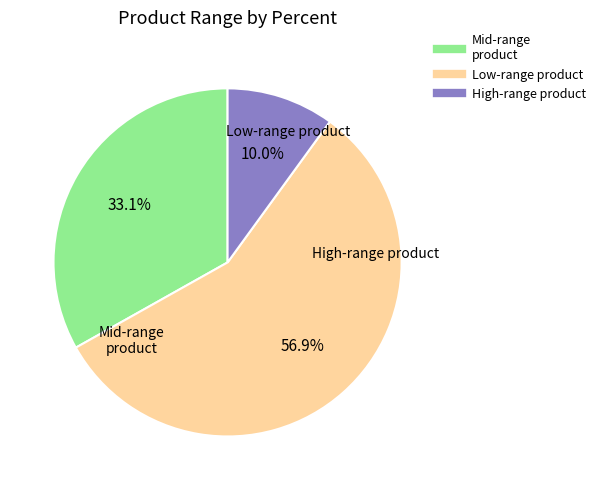

Is there any slice that represents more than half of the pie?

Yes